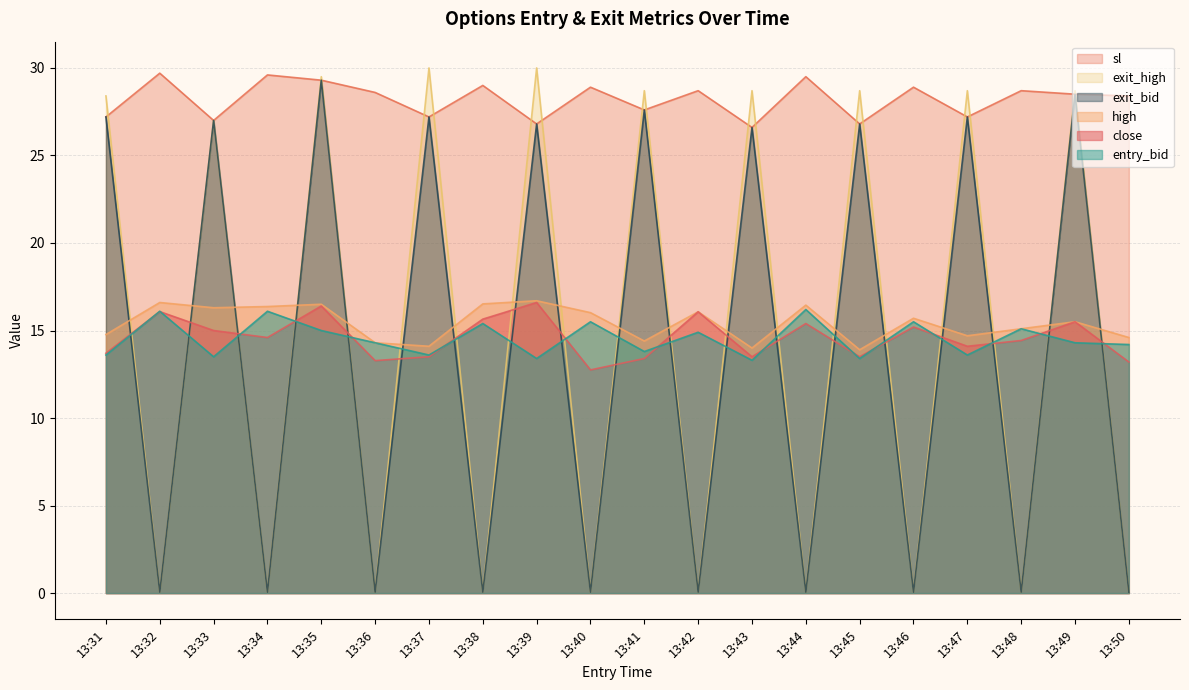

The value of exit_bid at 13:45 is 26.8. True or false?

True